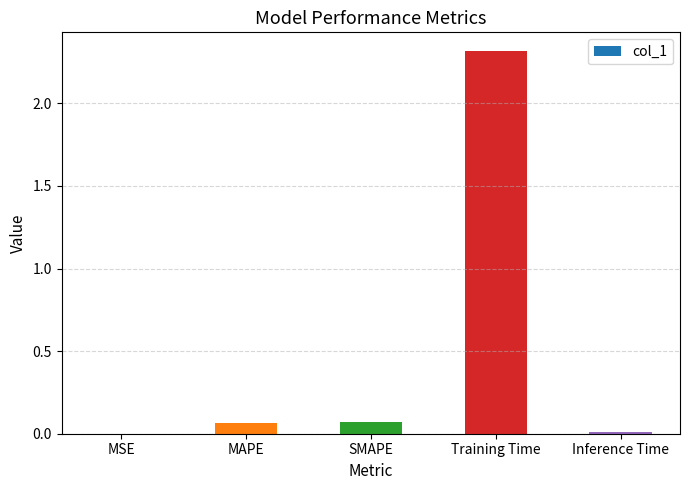

What is the greatest value displayed?

2.3